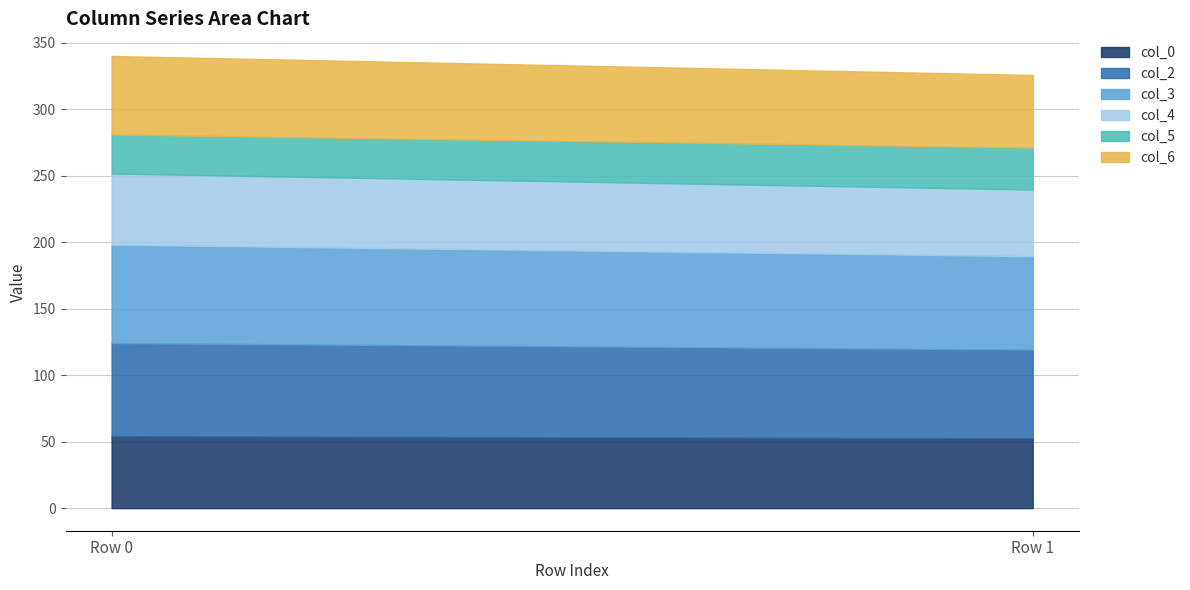

Reading left to right, extract all data points from this chart.

col_0: 54.1	52.5
col_2: 70.0	66.7
col_3: 74.0	70.2
col_4: 53.6	50.1
col_5: 29.4	31.6
col_6: 59.1	54.6